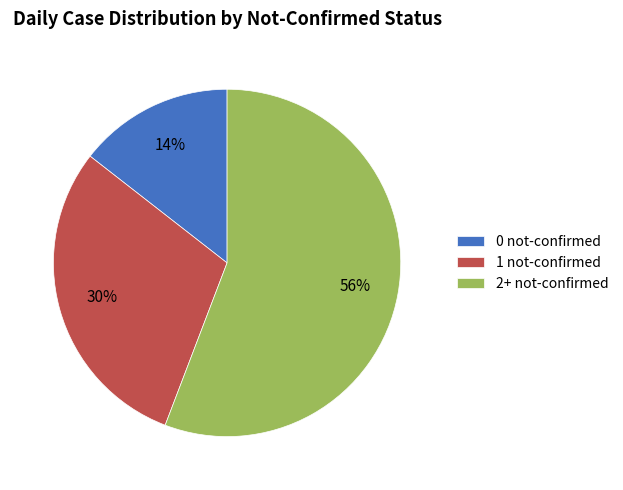

The 1 not-confirmed slice represents 38% of the pie. True or false?

False